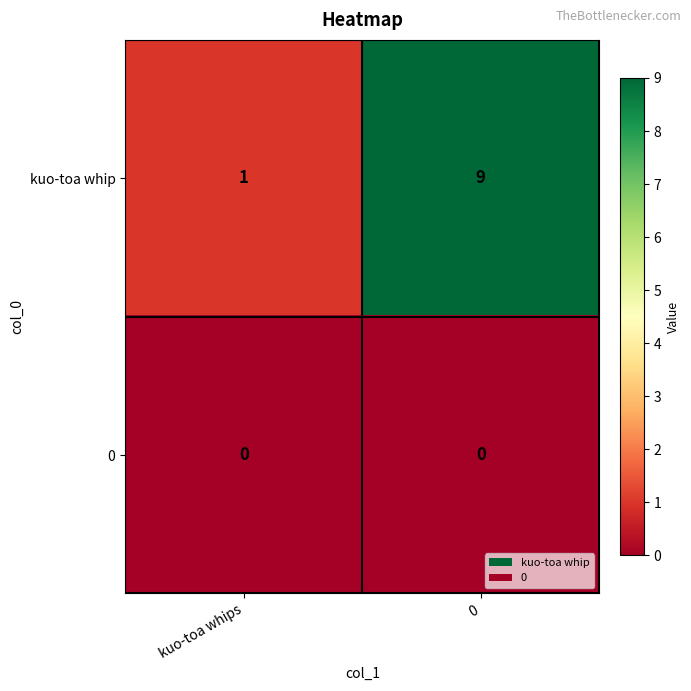

At how many categories does at least one series exceed 8?

1